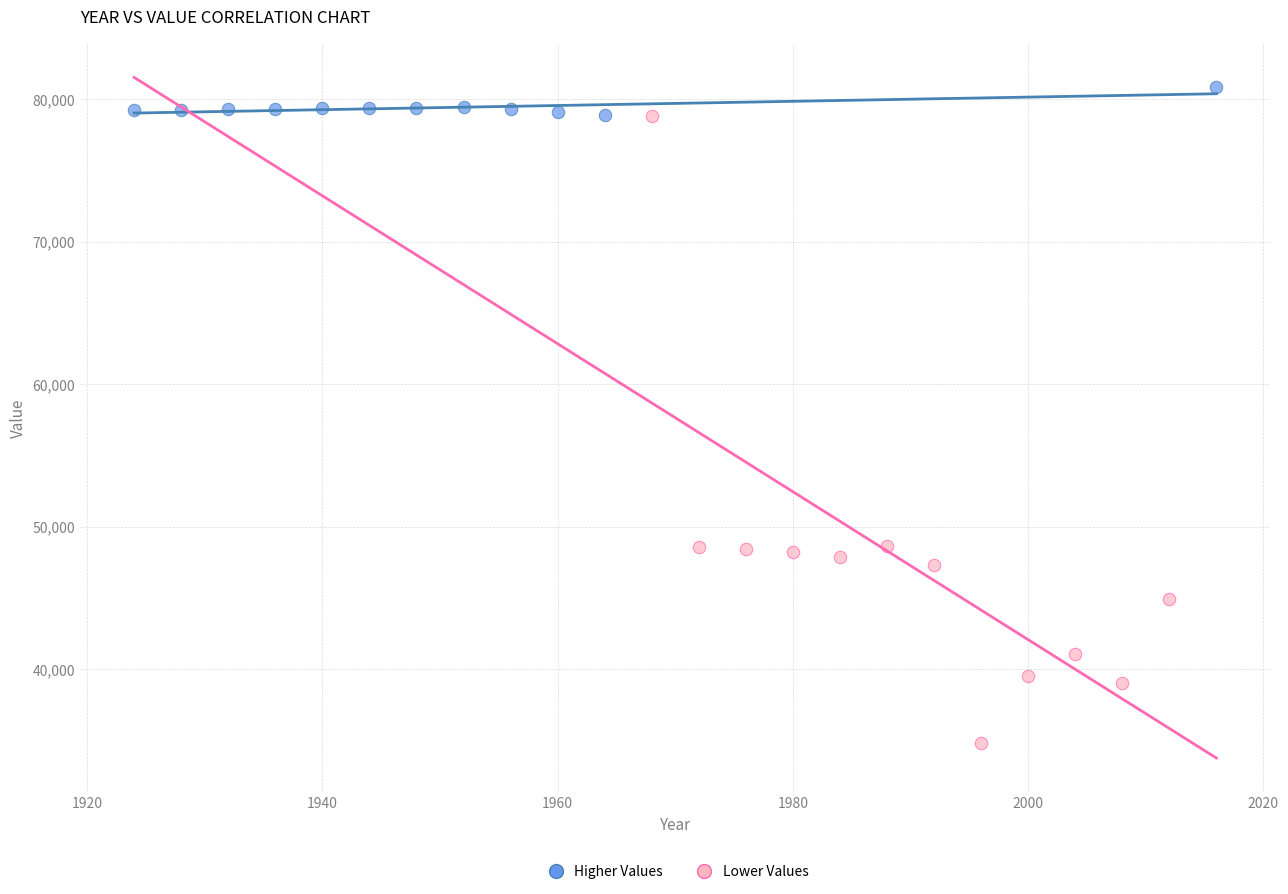

Which series reaches the minimum Y coordinate?

Lower Values